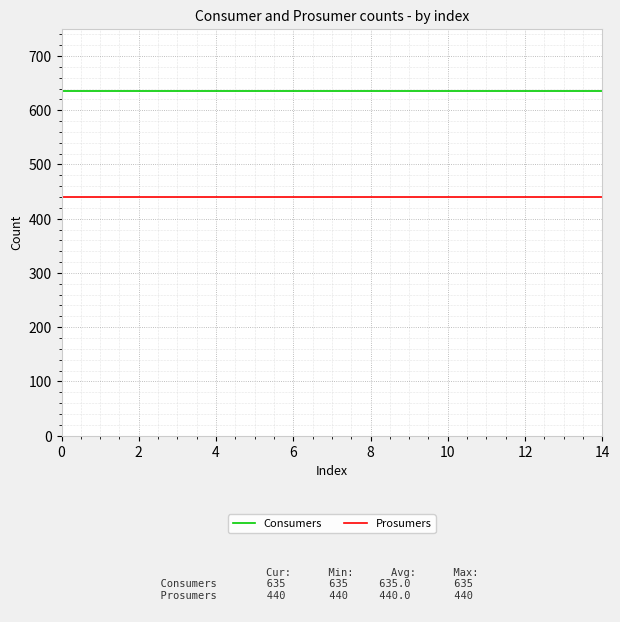

Rank the series by their maximum value, from lowest to highest.

Prosumers, Consumers